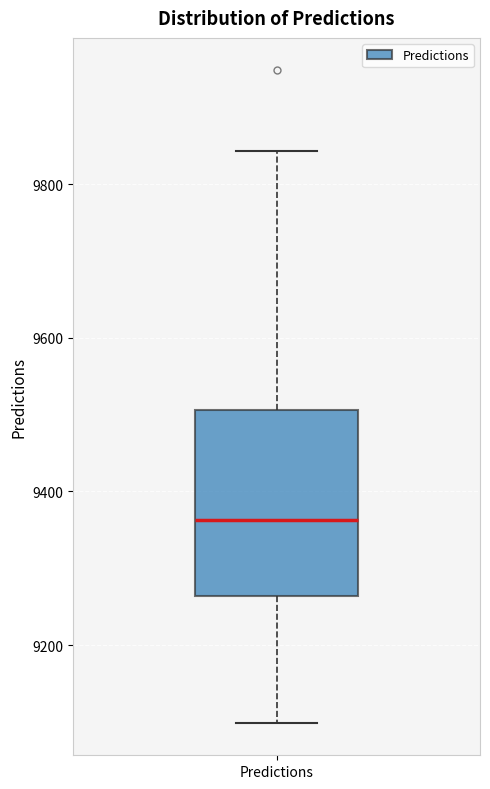

Where does the lower whisker of the box for Predictions end on the y-axis? The values are not printed on the chart, so give them approximately, as read against the axis.

9100